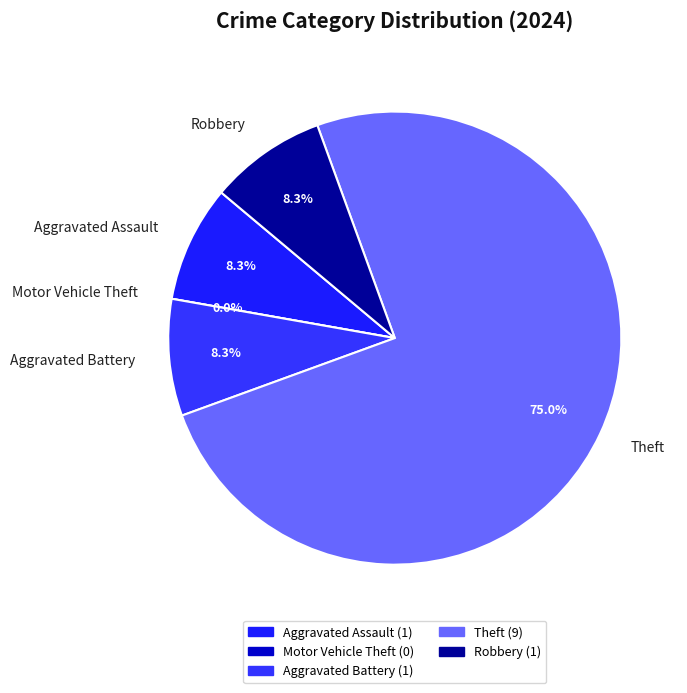

To the nearest percent, what is the difference between the Aggravated Battery and Theft slice percentages?

67%